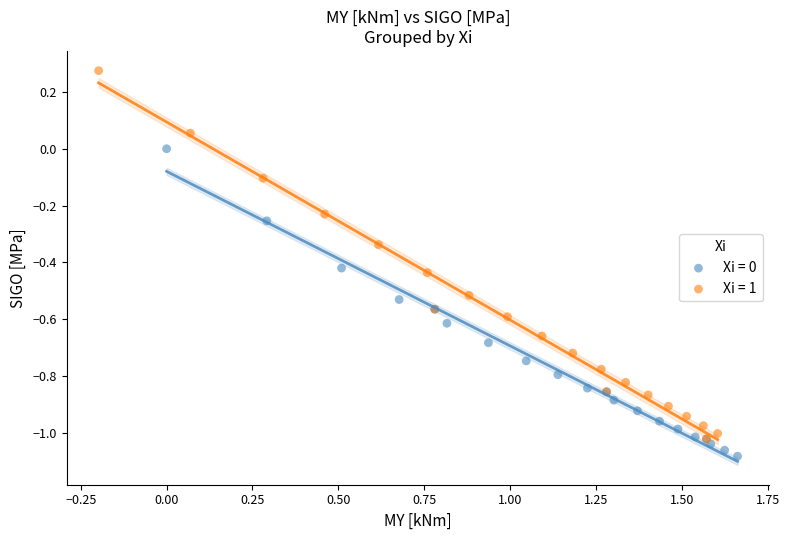

Which series contains the highest Y value?

Xi = 1